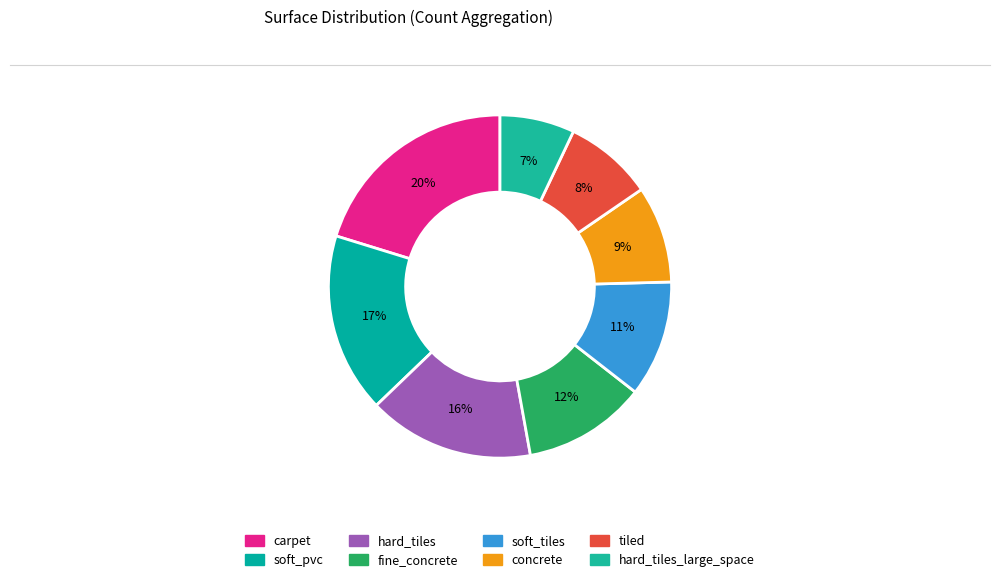

How many slices are in this pie chart?

8